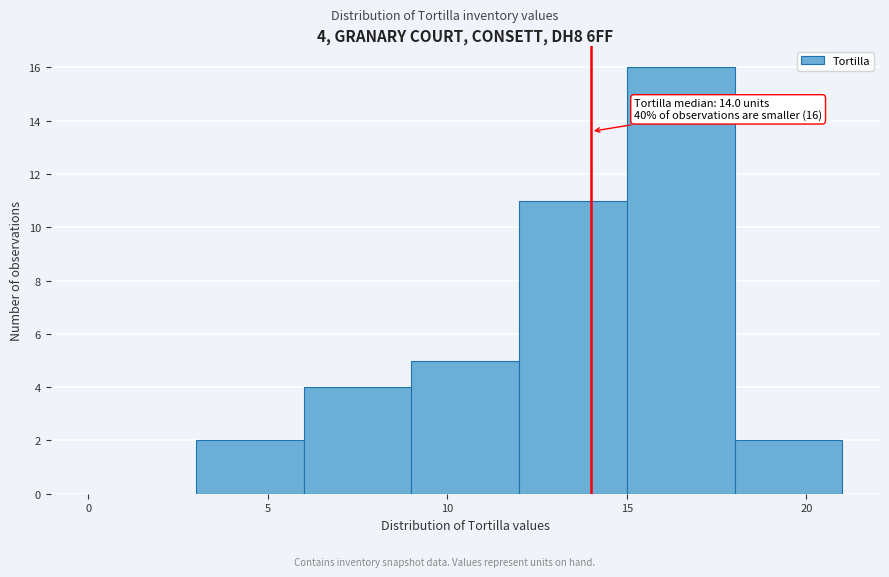

Over which range of the x-axis is the bar tallest?

15 to 18